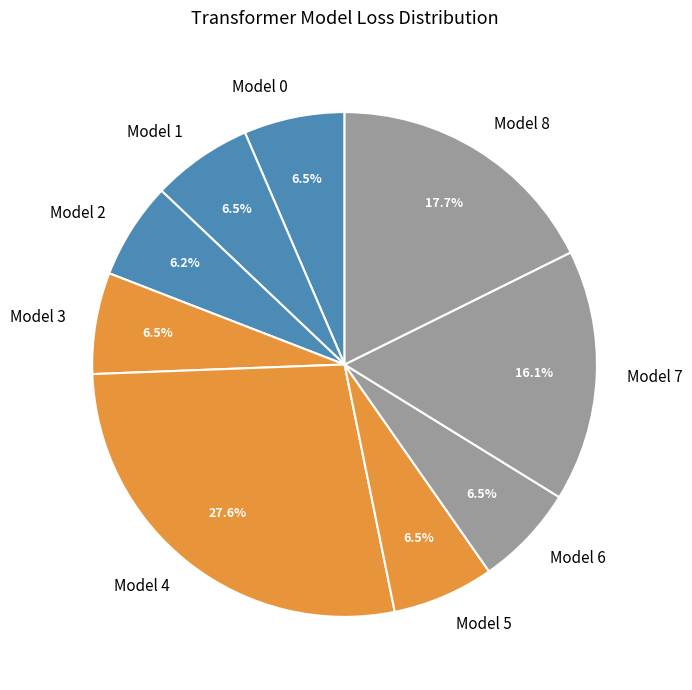

Is Model 2 the majority of the pie?

No